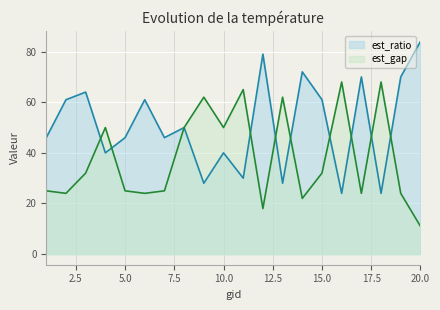

What is the total value across all series at 13?

90